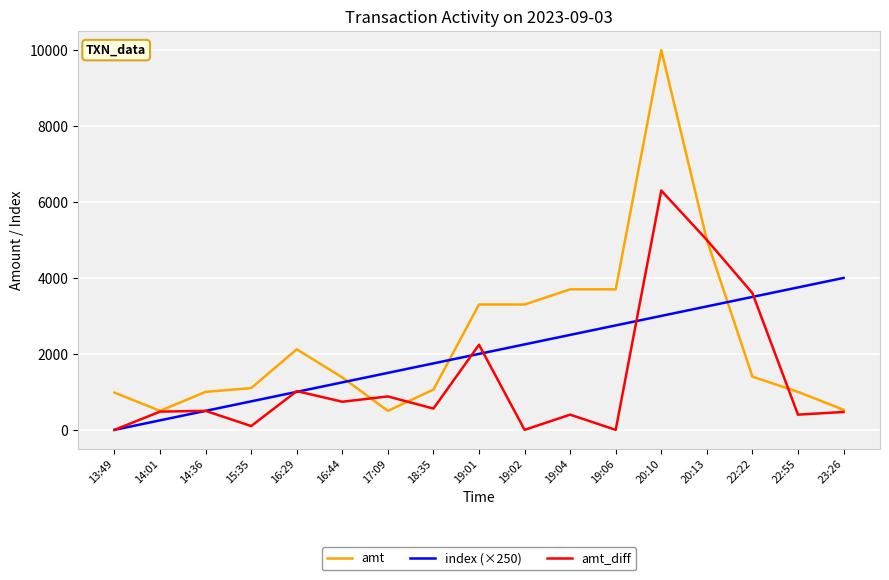

The value of amt at 16:44 is 1380.0. True or false?

True